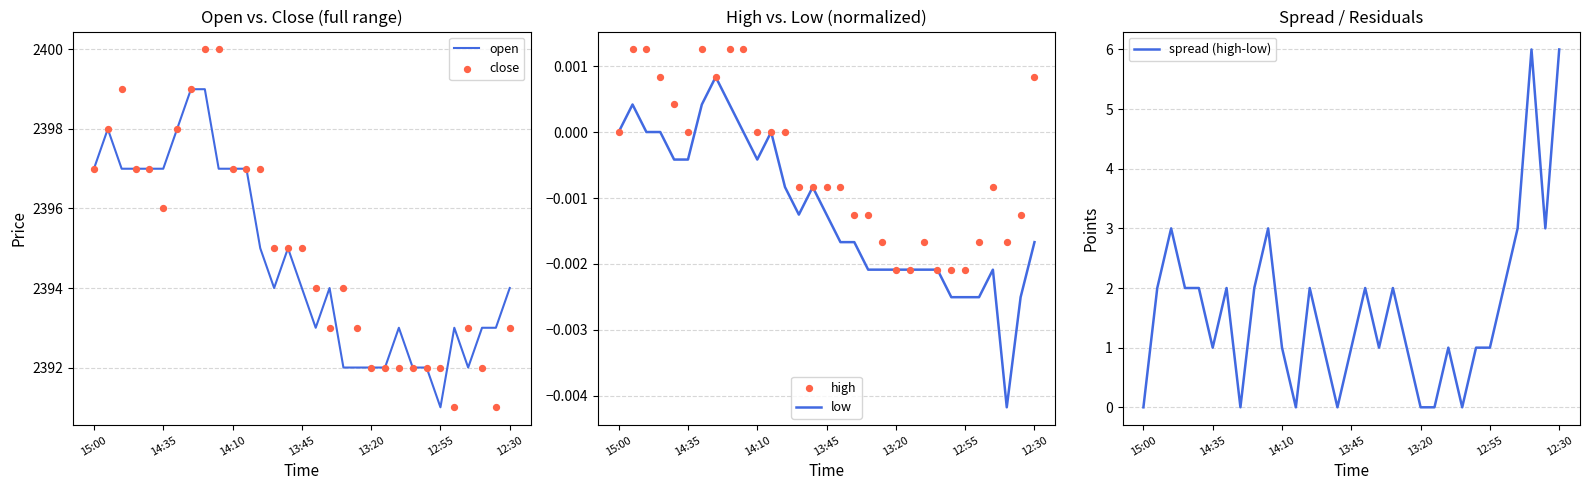

At which category is the sum across all series the highest?

8